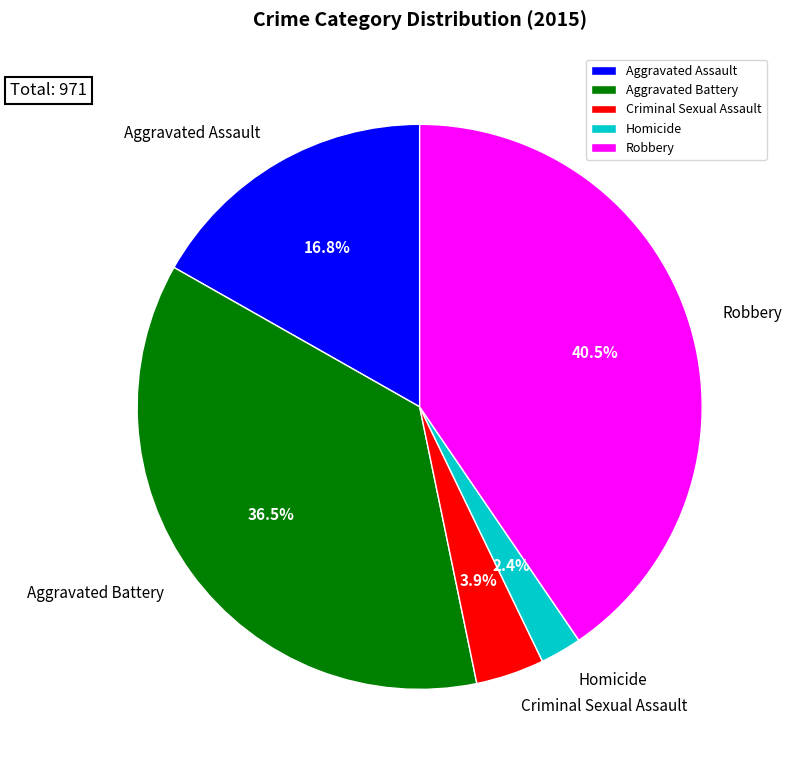

To the nearest percent, what is the difference between the Homicide and Aggravated Assault slice percentages?

14%